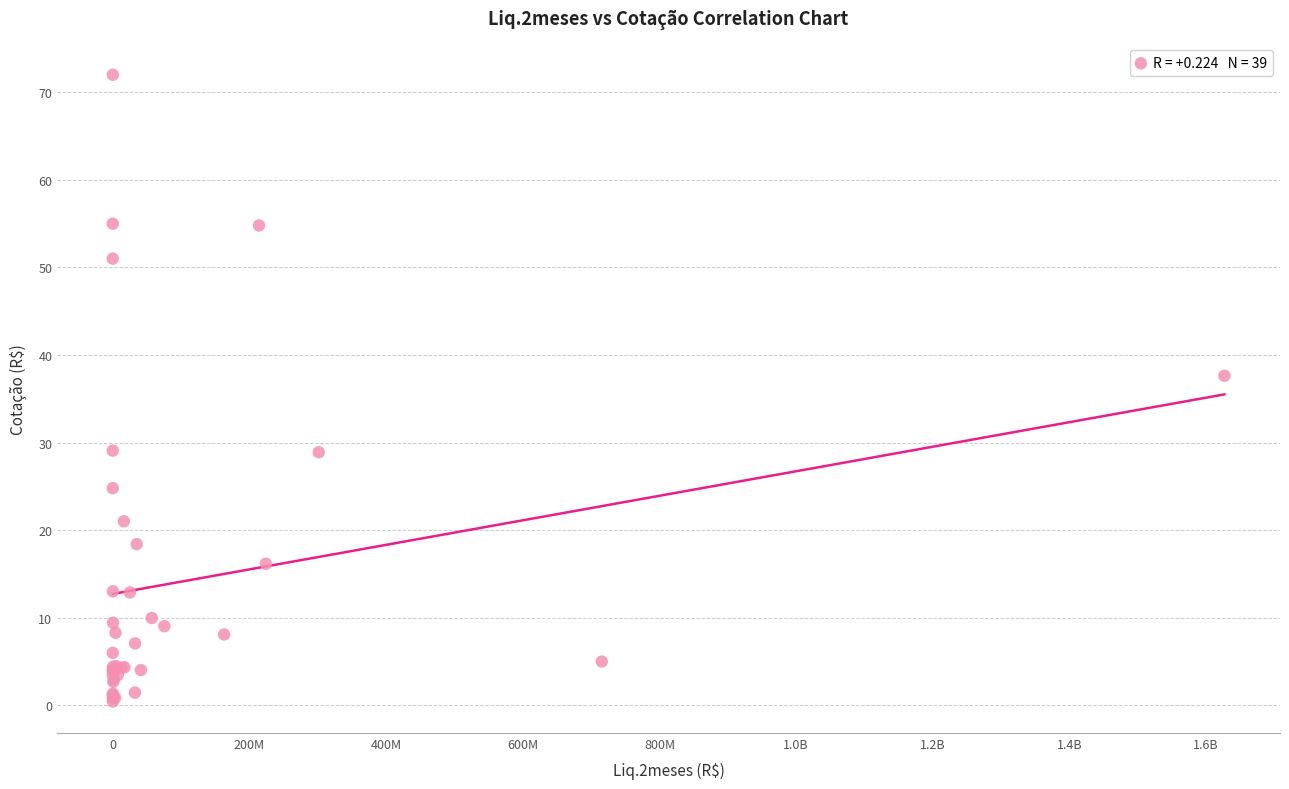

What Y value in the scatter plot is closest to 36?

37.6